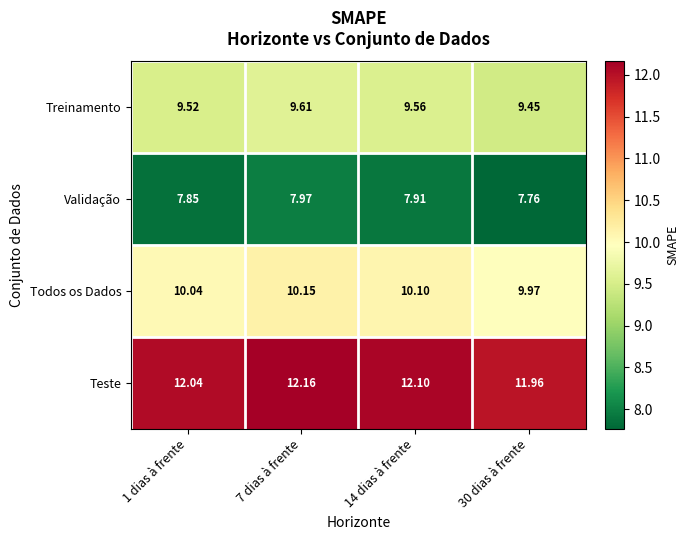

Is the value of Todos os Dados at 7 dias à frente greater than the value of Teste at 14 dias à frente?

No